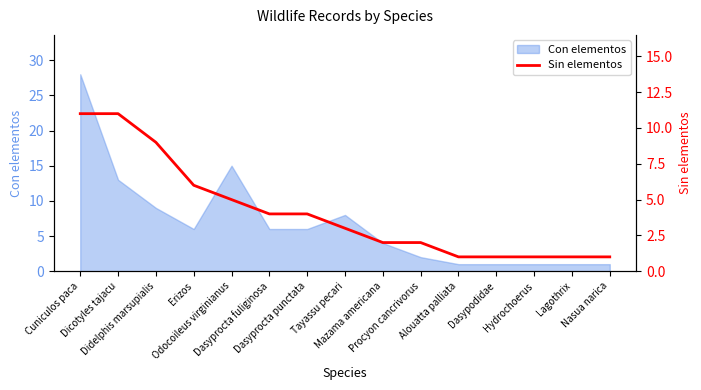

What position from the right is Dicotyles tajacu?

14